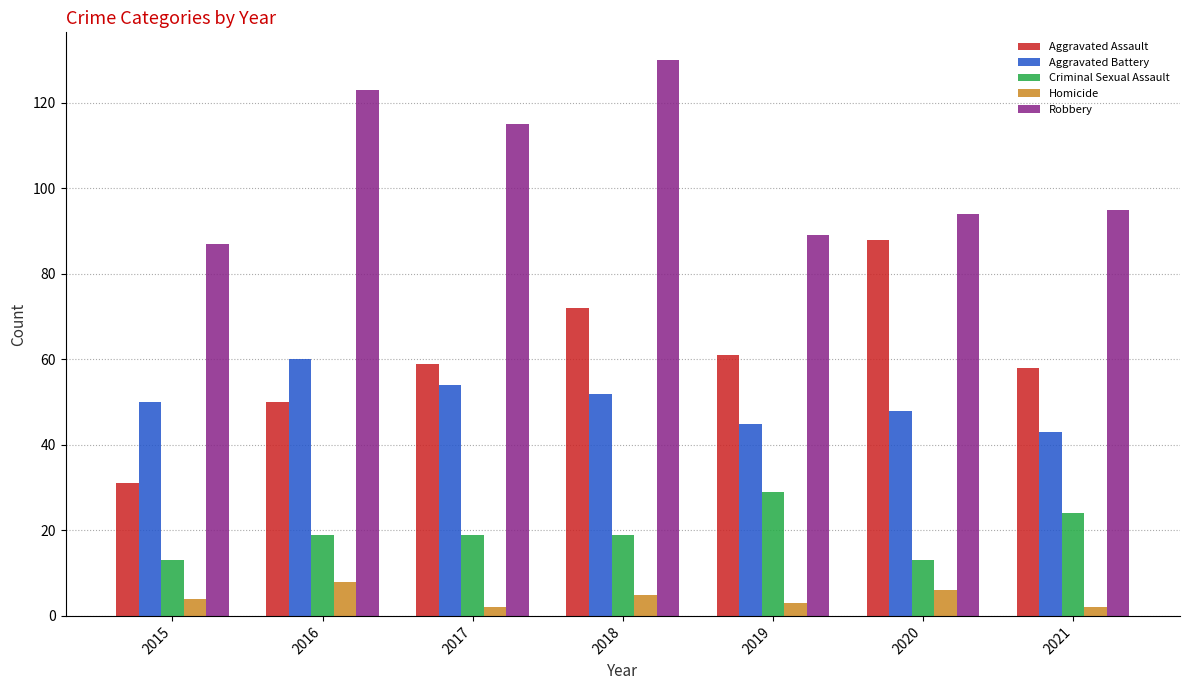

Reading left to right, extract all data points from this chart.

Aggravated Assault: 2015=31	2016=50	2017=59	2018=72	2019=61	2020=88	2021=58
Aggravated Battery: 2015=50	2016=60	2017=54	2018=52	2019=45	2020=48	2021=43
Criminal Sexual Assault: 2015=13	2016=19	2017=19	2018=19	2019=29	2020=13	2021=24
Homicide: 2015=4	2016=8	2017=2	2018=5	2019=3	2020=6	2021=2
Robbery: 2015=87	2016=123	2017=115	2018=130	2019=89	2020=94	2021=95